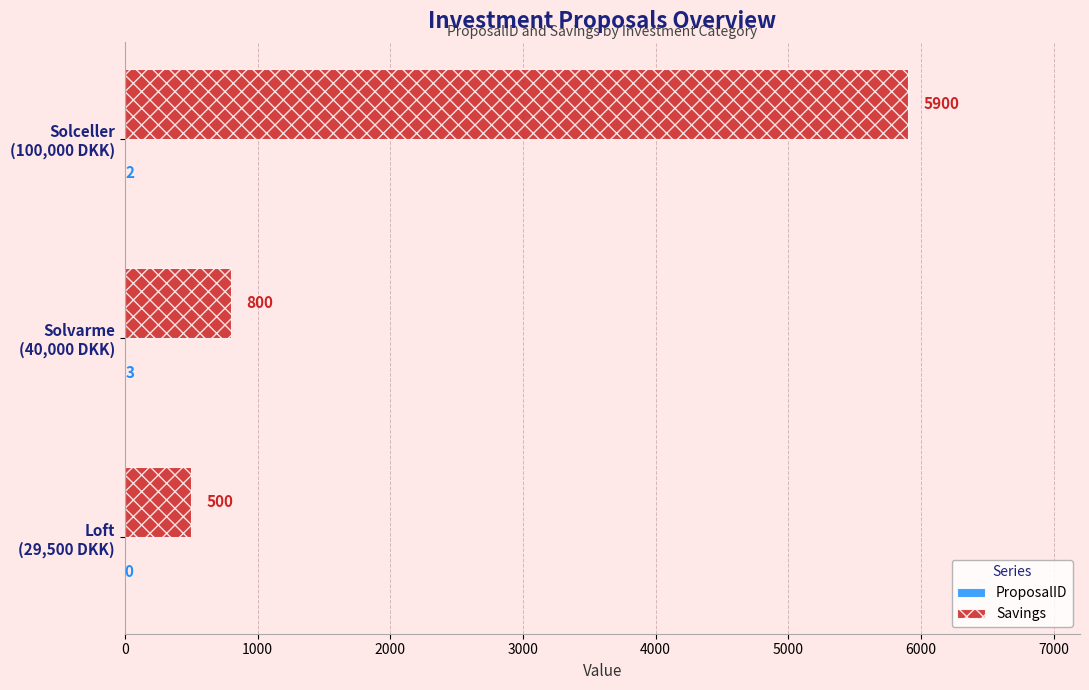

What is the greatest value displayed?

5900